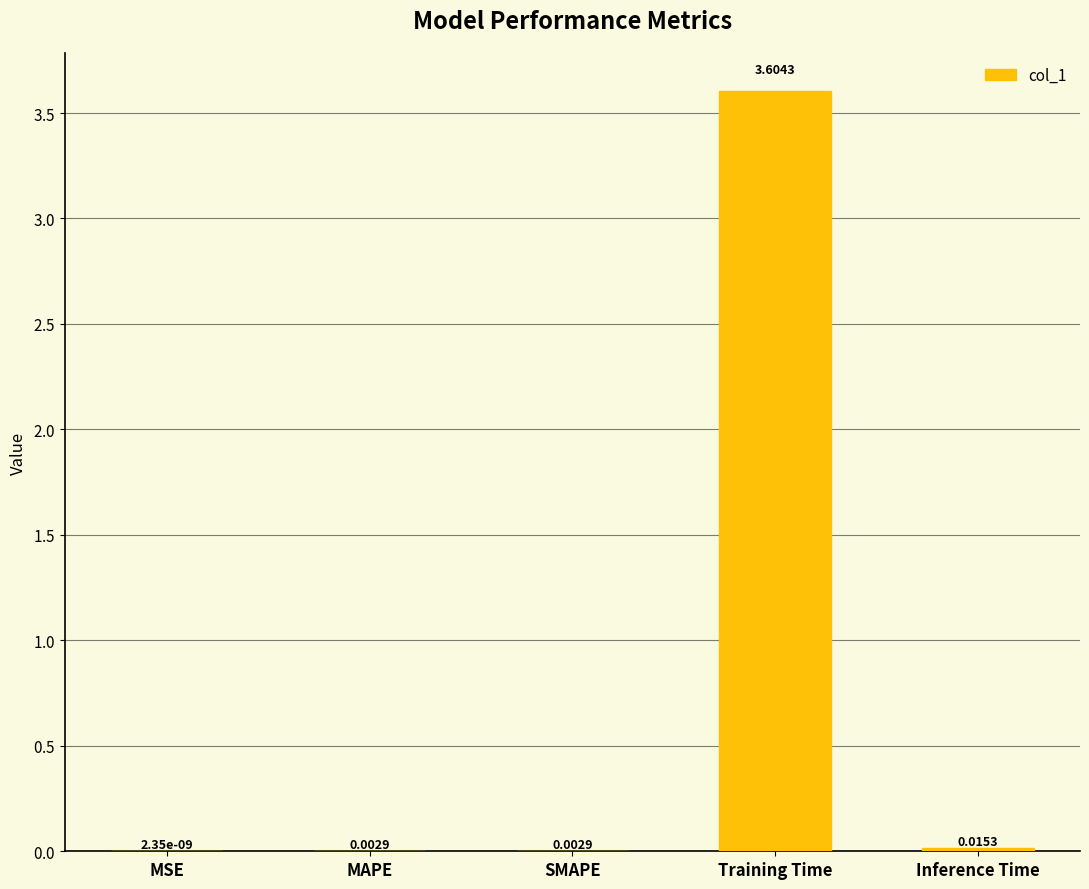

How many distinct data groups are displayed?

1